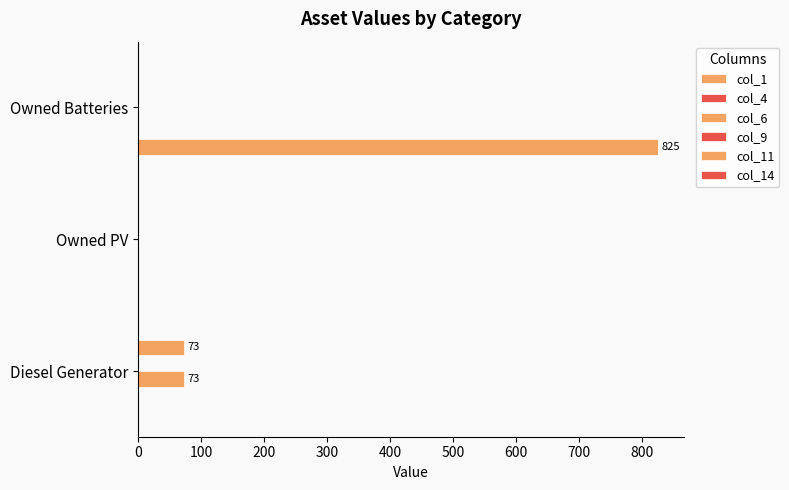

What is the sum of all col_4 values?

0.4